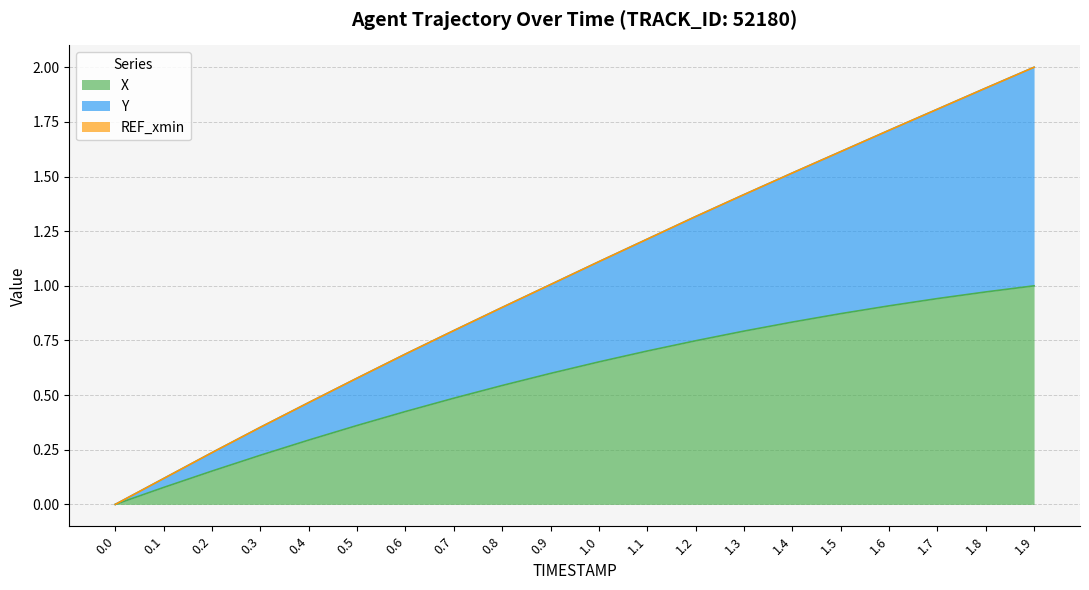

At how many categories does at least one series exceed 1?

11